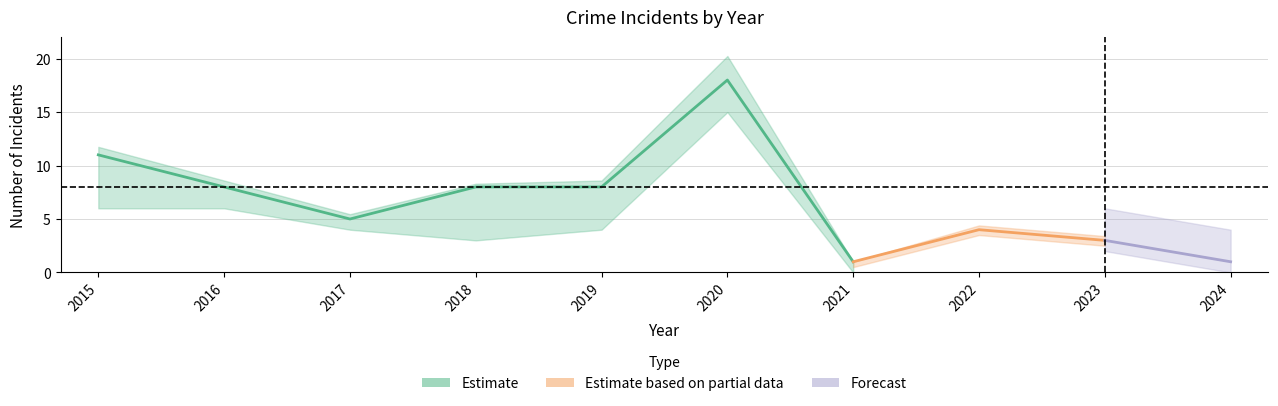

In Total, how many points are lower than both neighbors (excluding endpoints)?

2